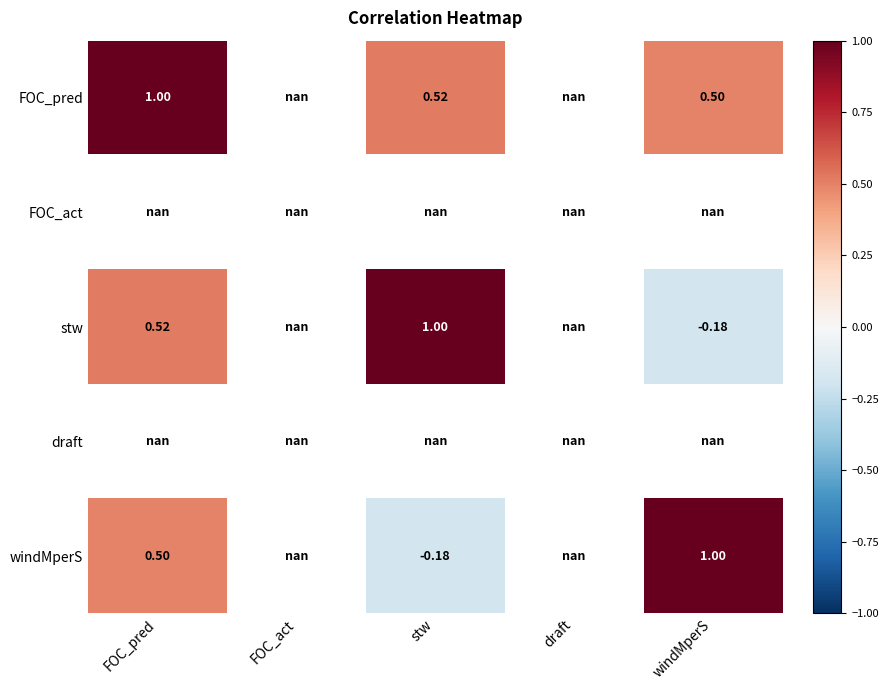

Is the value of FOC_pred at stw greater than the value of windMperS at windMperS?

No